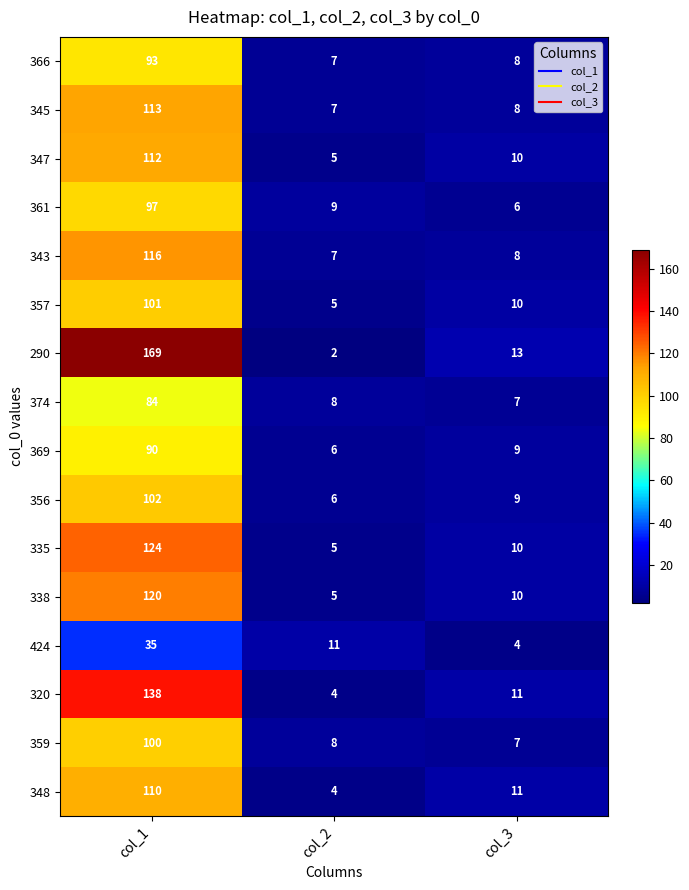

Which series has the widest spread of values?

290